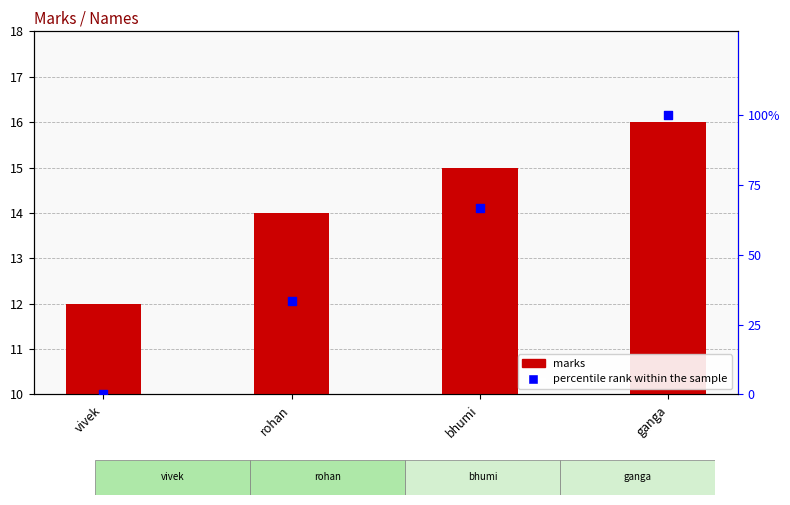

At how many categories does at least one series exceed 44?

2